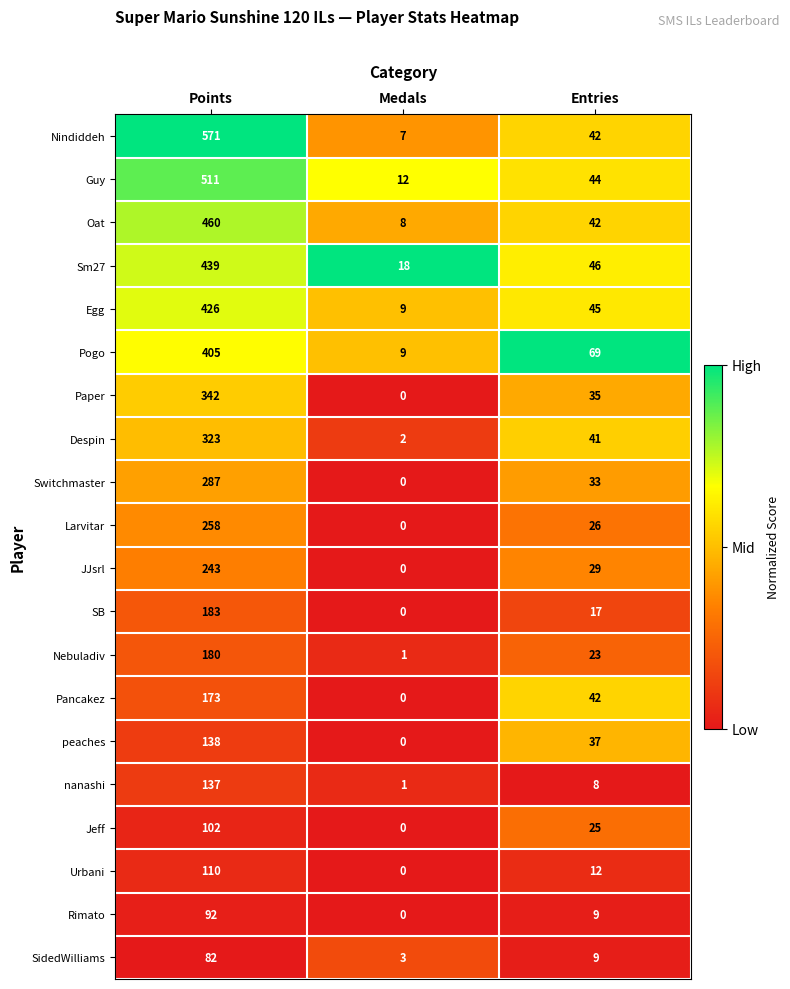

The value of SB at Medals is 110. True or false?

False